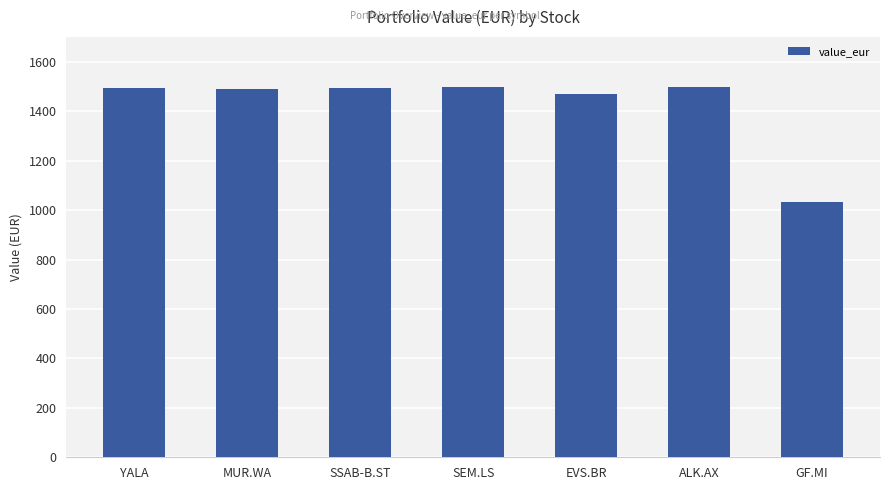

What is the average value?

1424.4